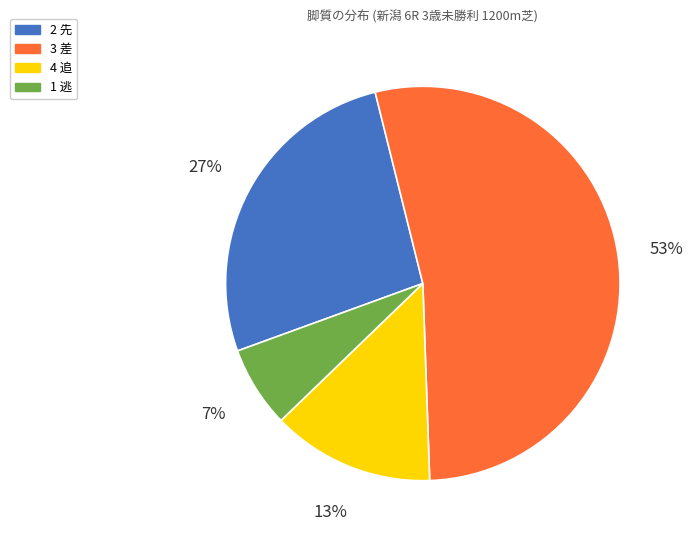

Is the sum of 1 逃 and 4 追 greater than half?

No